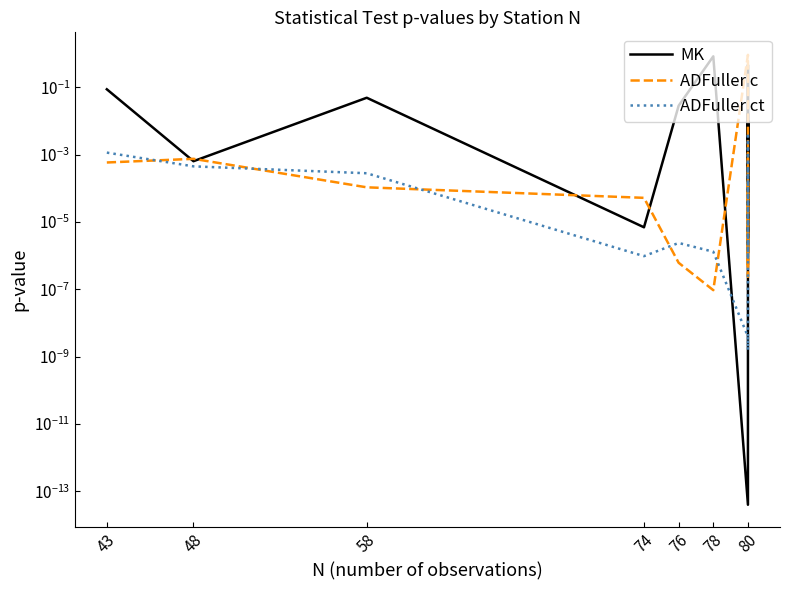

True or false: ADFuller ct and ADFuller c cross at least once.

True